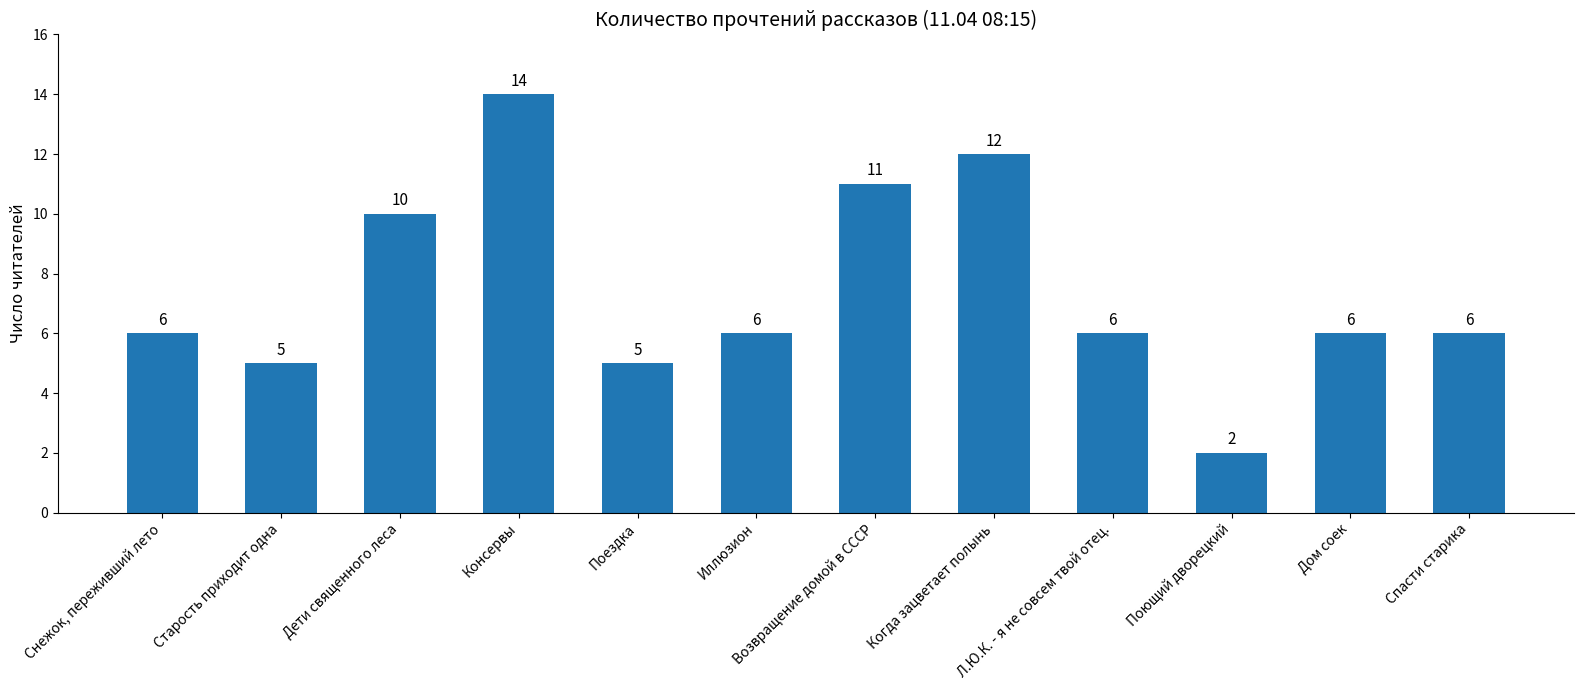

Reading left to right, extract all data points from this chart.

Снежок, переживший лето=6	Старость приходит одна=5	Дети священного леса=10	Консервы=14	Поездка=5	Иллюзион=6	Возвращение домой в СССР=11	Когда зацветает полынь=12	Л.Ю.К. - я не совсем твой отец.=6	Поющий дворецкий=2	Дом соек=6	Спасти старика=6